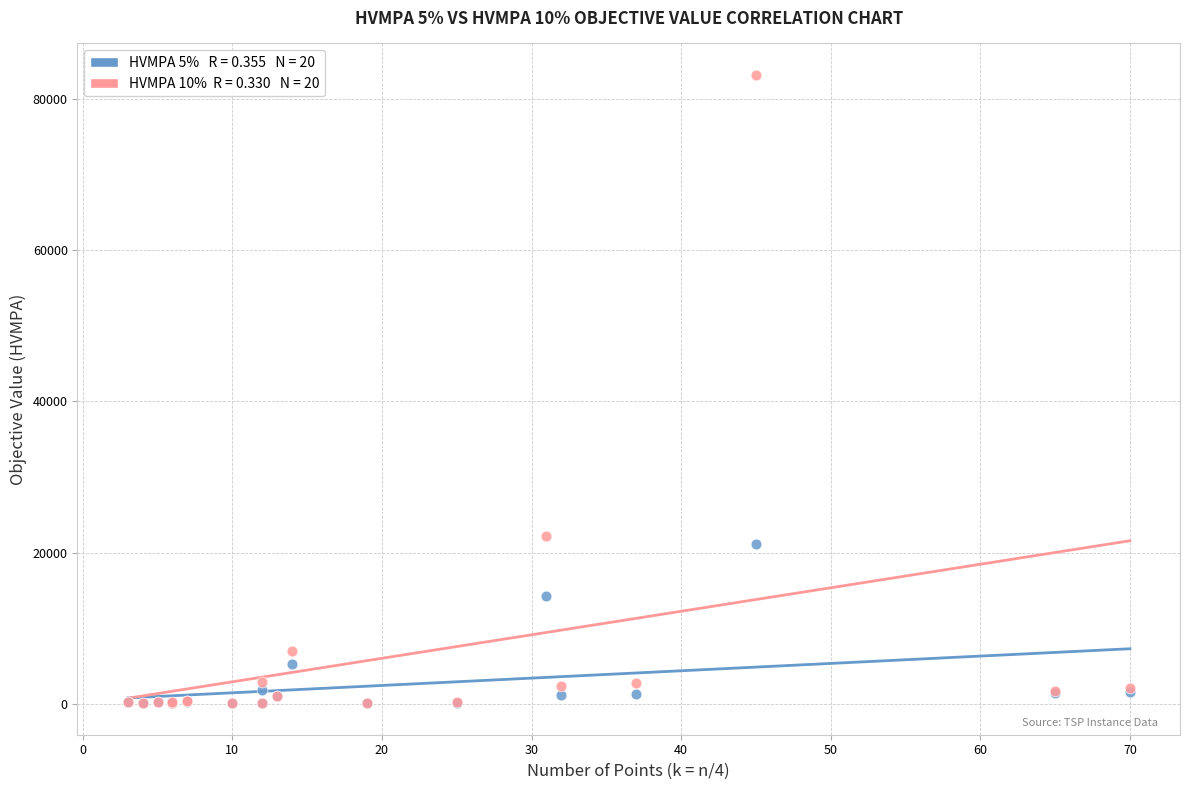

Across all series, what Y value is closest to 41622?

22273.9